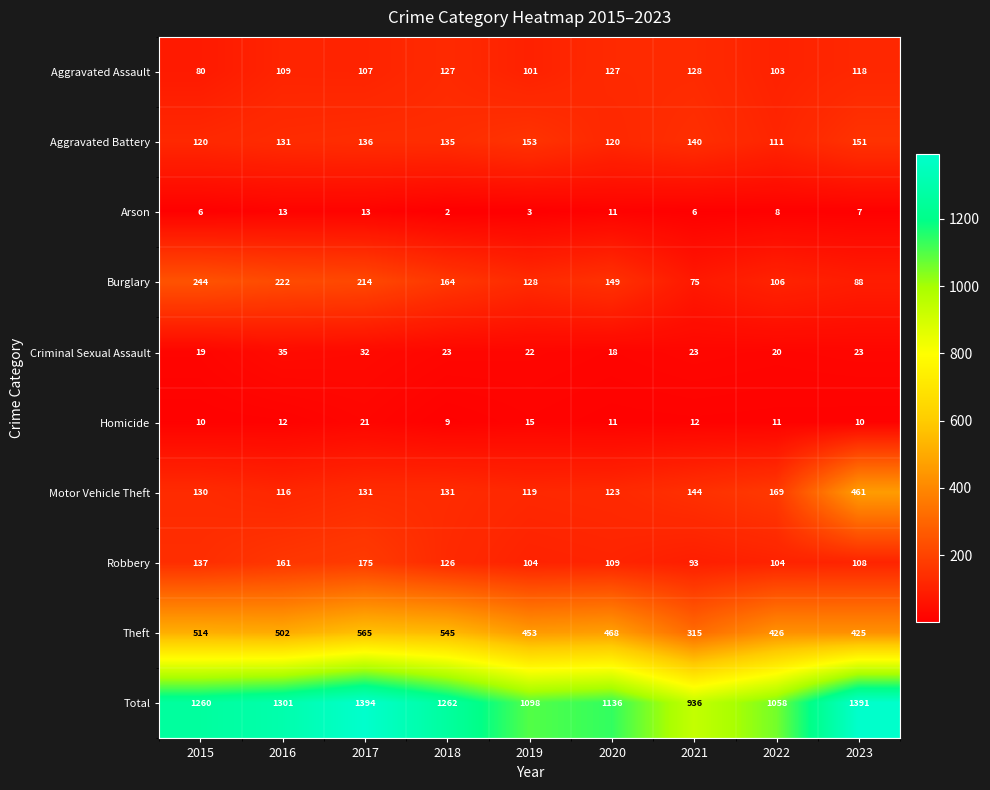

Between 2019 and 2021, which series saw the biggest shift?

Total